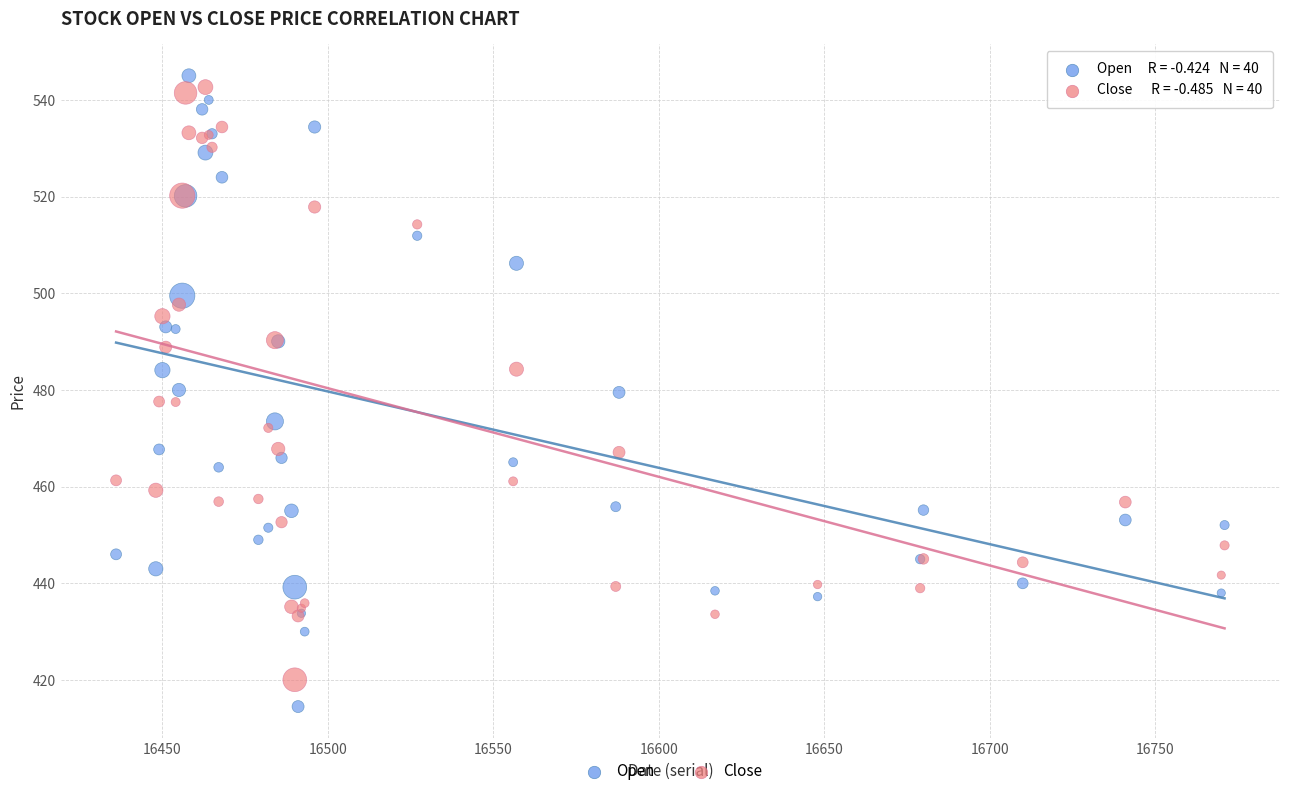

Which series has the widest spread of Y values?

Open